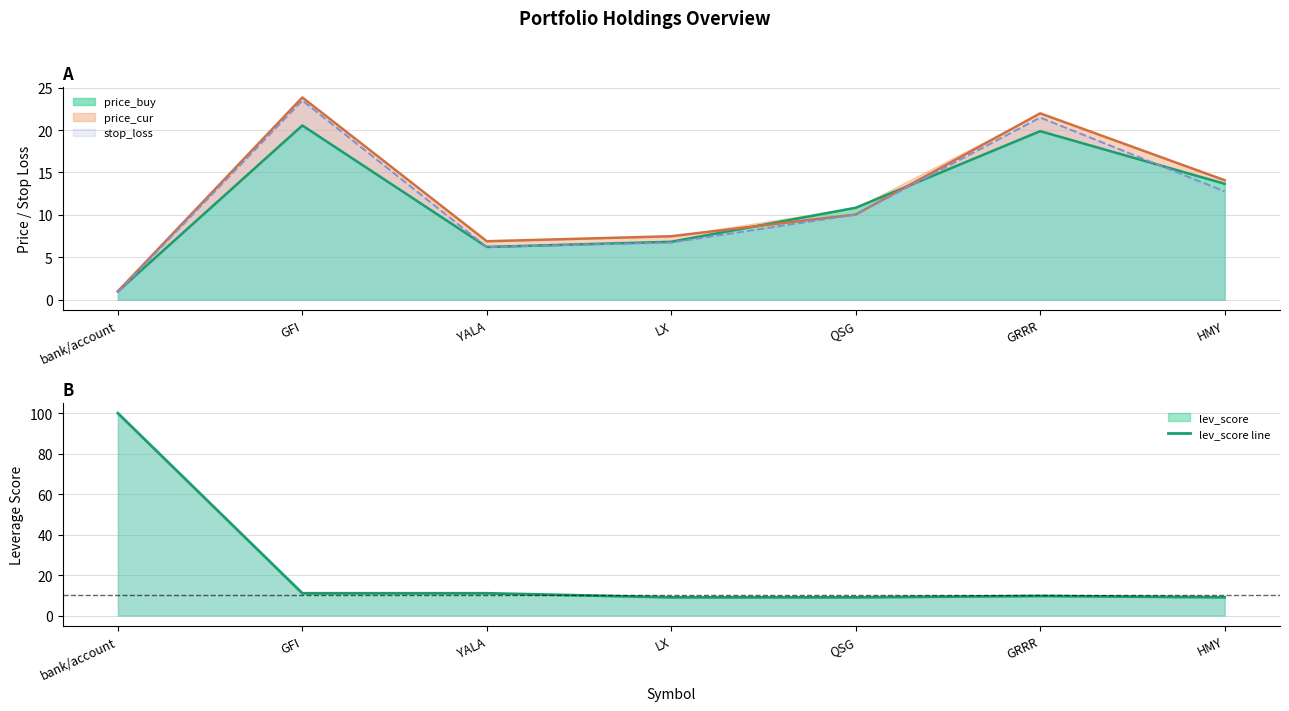

Reading left to right, extract all data points from this chart.

bank/account=100.0	GFI=11.0	YALA=11.0	LX=9.0	QSG=9.0	GRRR=9.7	HMY=9.0